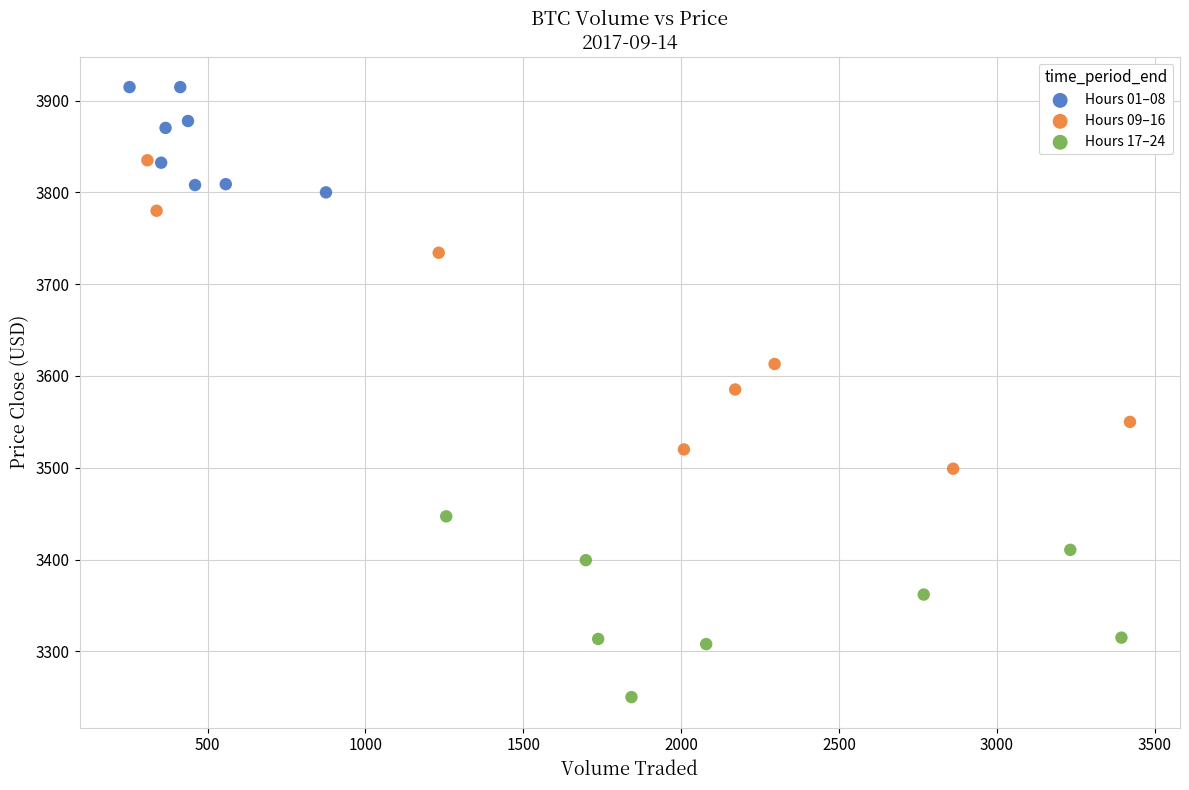

Which series contains the lowest Y value?

Hours 17–24